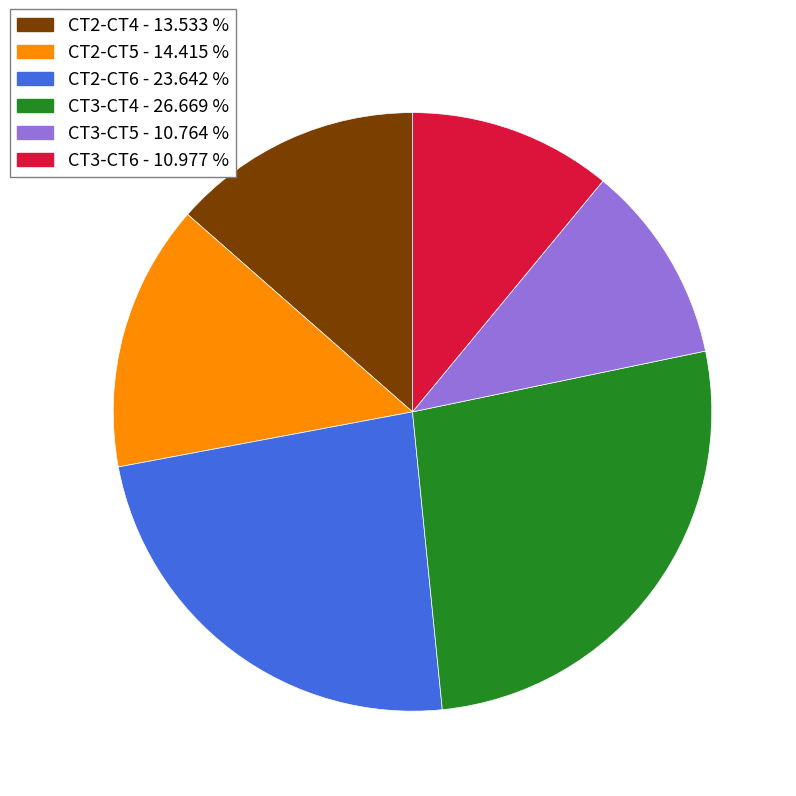

Is CT2-CT4 - 13.533 % the majority of the pie?

No